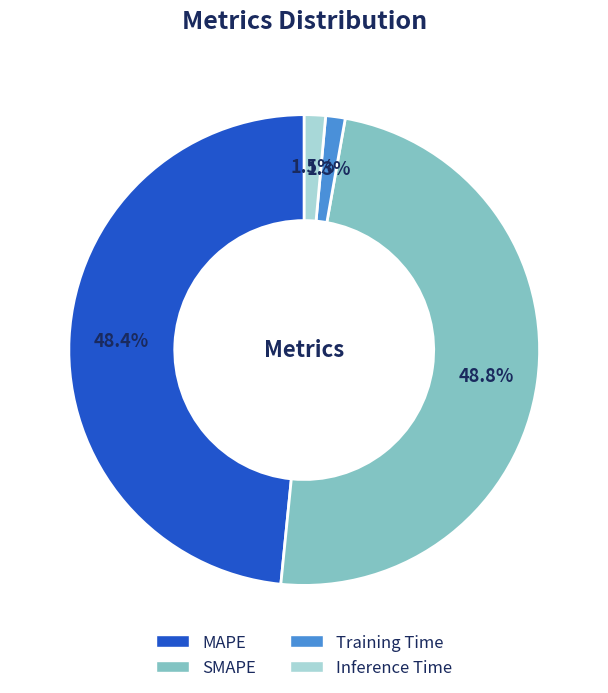

Between MAPE and Training Time, which is larger?

MAPE